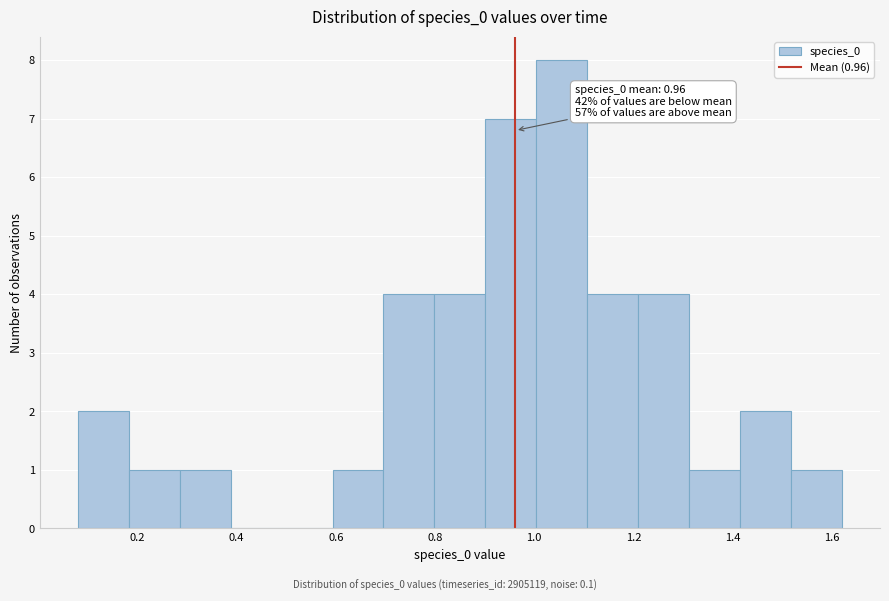

Over which range of the x-axis is the bar tallest?

1.00 to 1.10